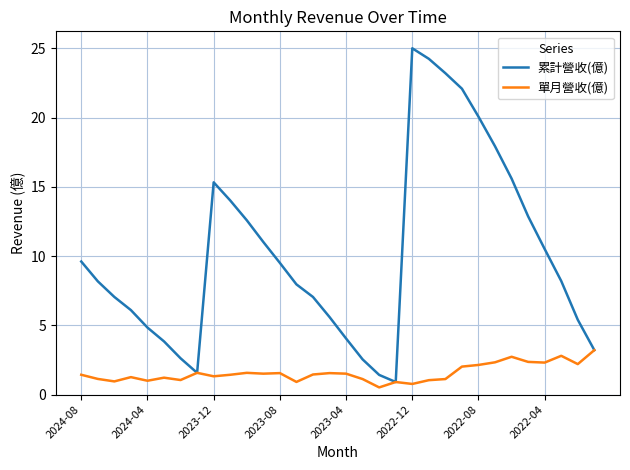

Rank the series by their maximum value, from highest to lowest.

累計營收(億), 單月營收(億)